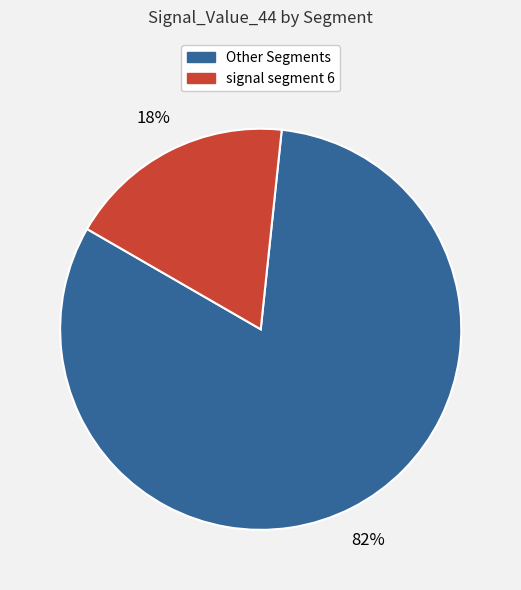

How many slices are in this pie chart?

2